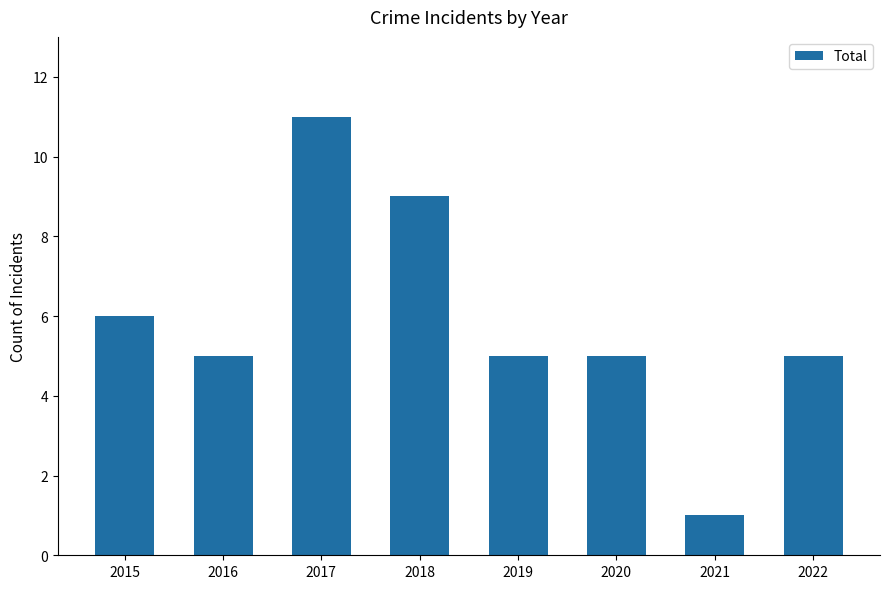

Is it true that the value at 2022 is 3?

False